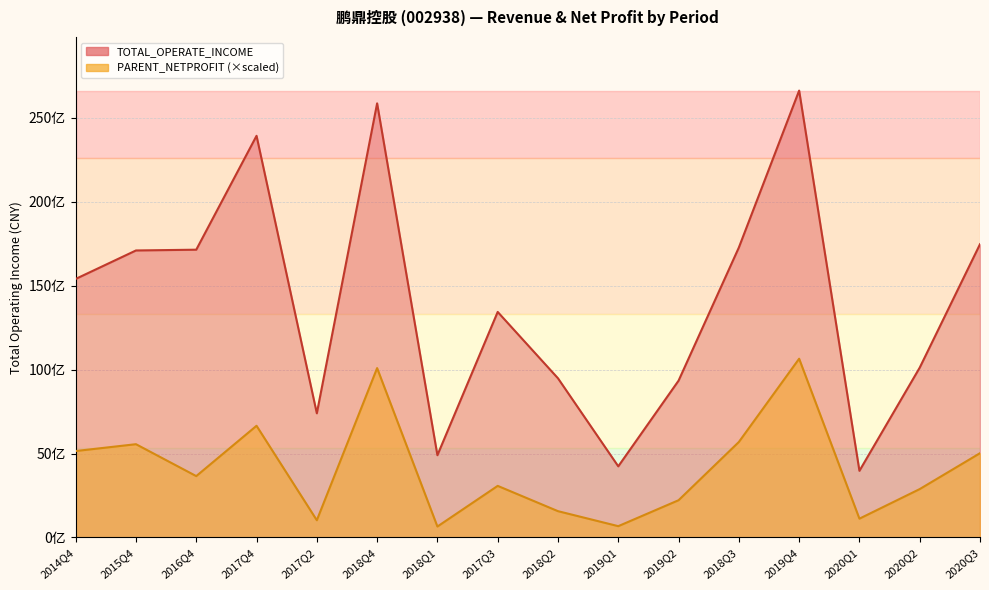

In PARENT_NETPROFIT, how many points are higher than both neighbors (excluding endpoints)?

5